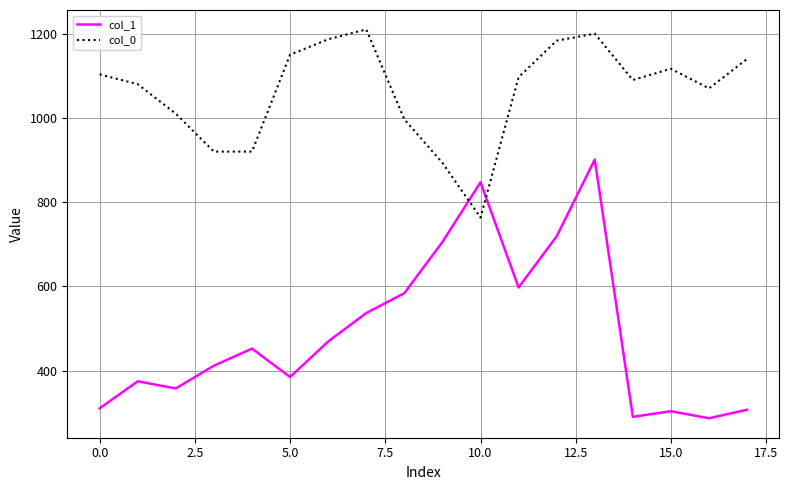

How many interior local valleys does the col_1 series have?

5